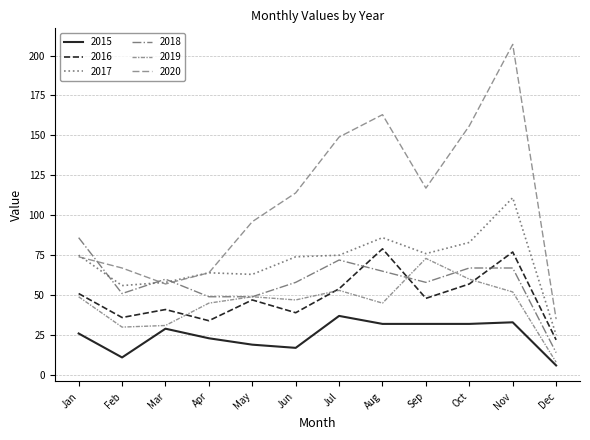

True or false: 2015 has more than 2 points higher than both neighbors.

True